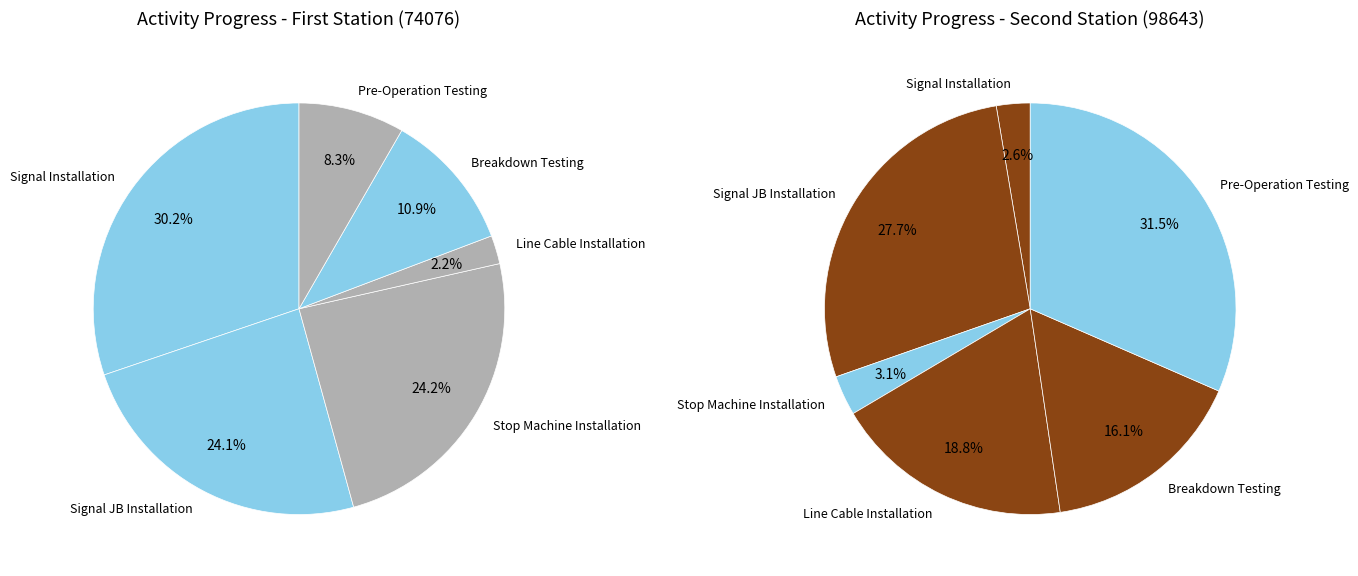

To the nearest percent, what is the combined percentage of Line Cable Installation and Signal JB Installation?

26%